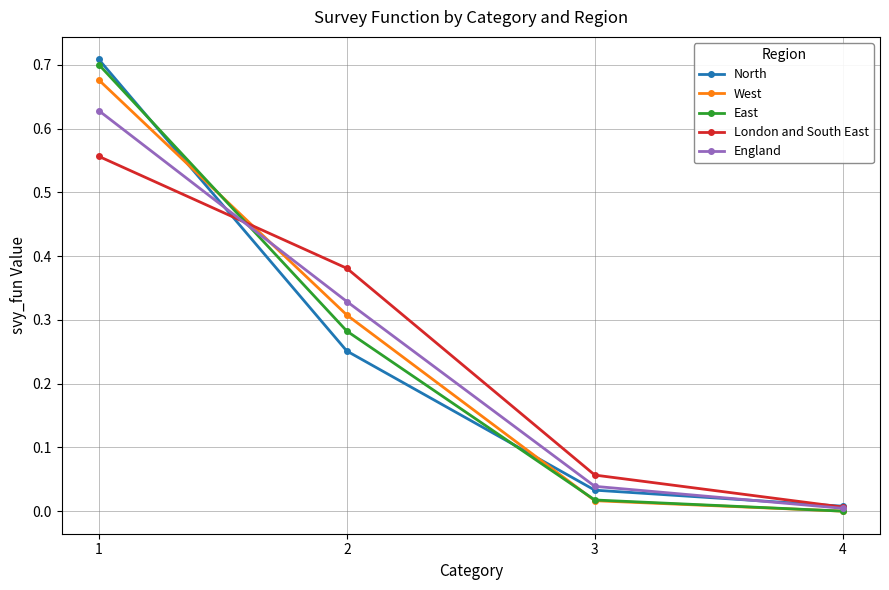

Which series has the largest range (max minus min)?

North